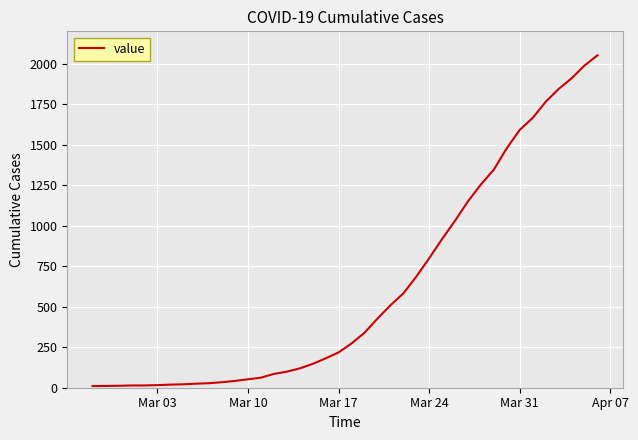

What is the difference between the maximum and minimum values?

2042